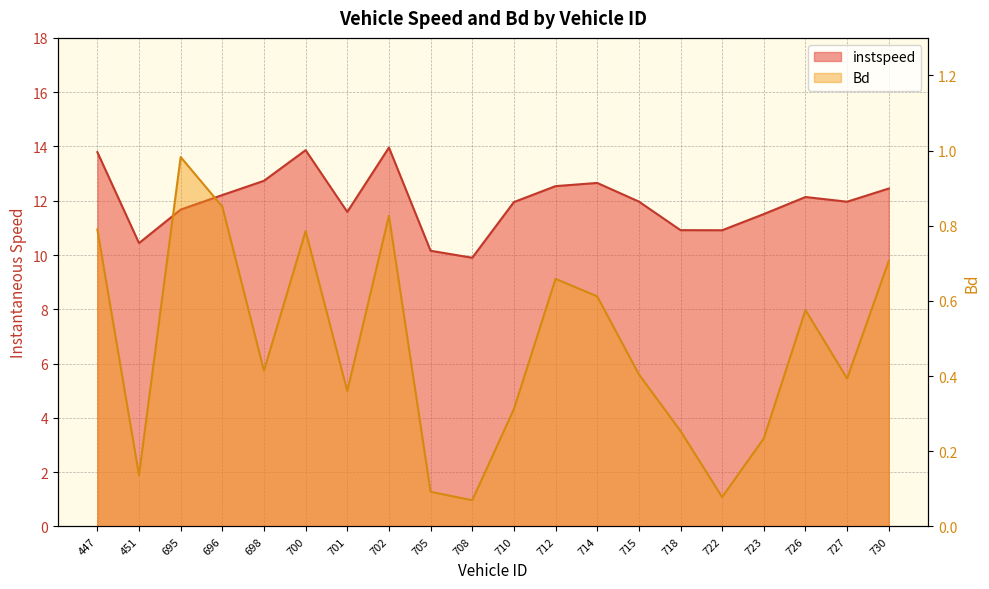

What is the difference between the second highest and minimum values in the instspeed series?

4.0